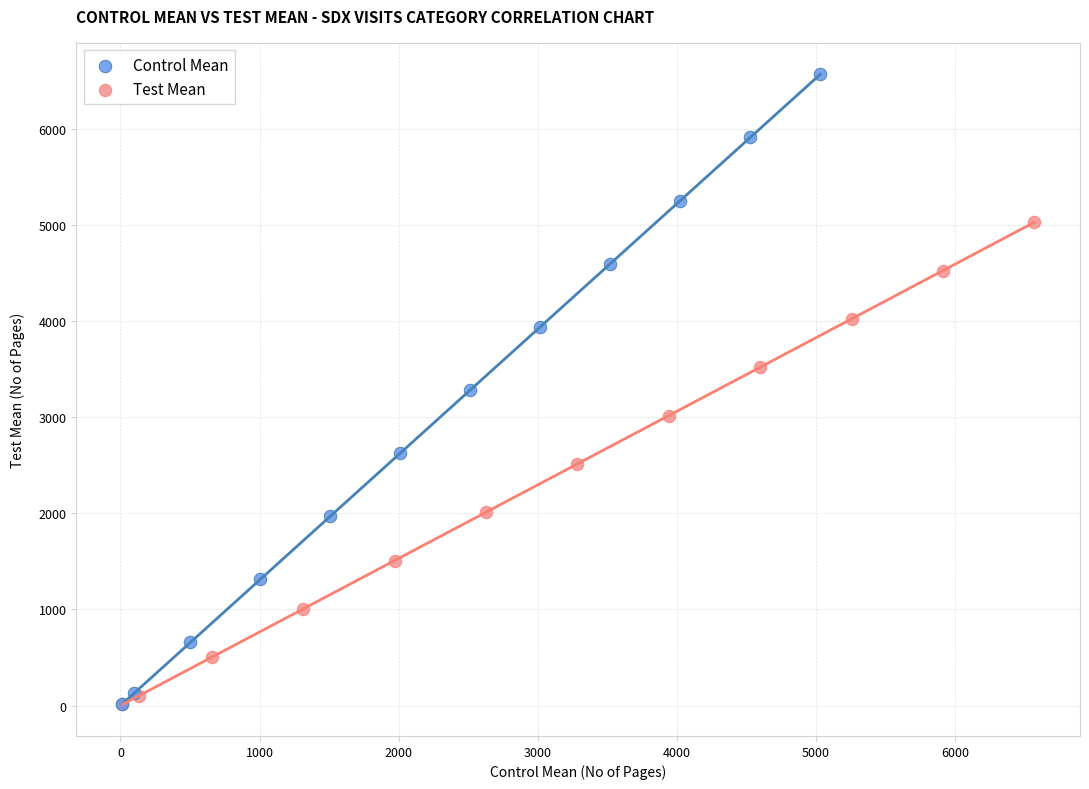

Which series reaches the maximum Y coordinate?

Control Mean